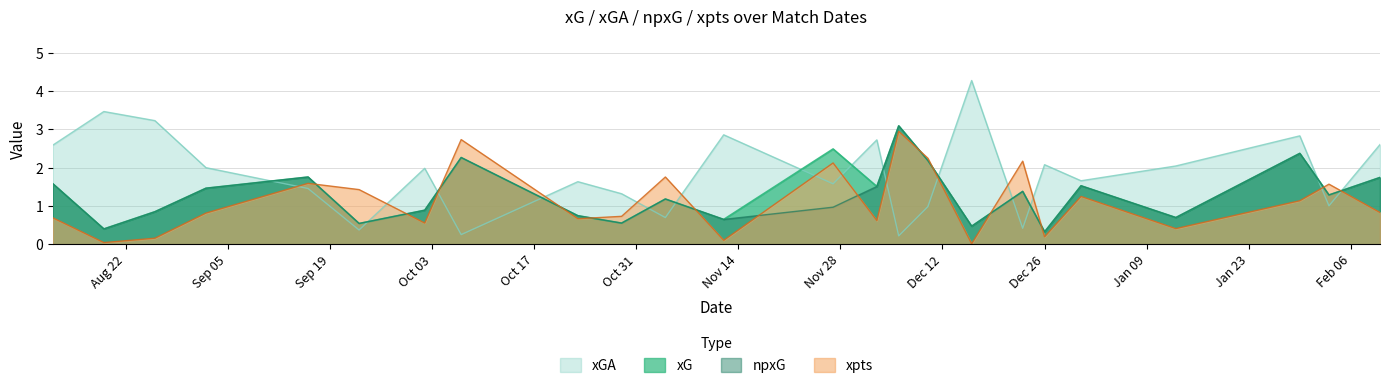

What is the difference between the maximum and second lowest values in the xpts series?

2.9